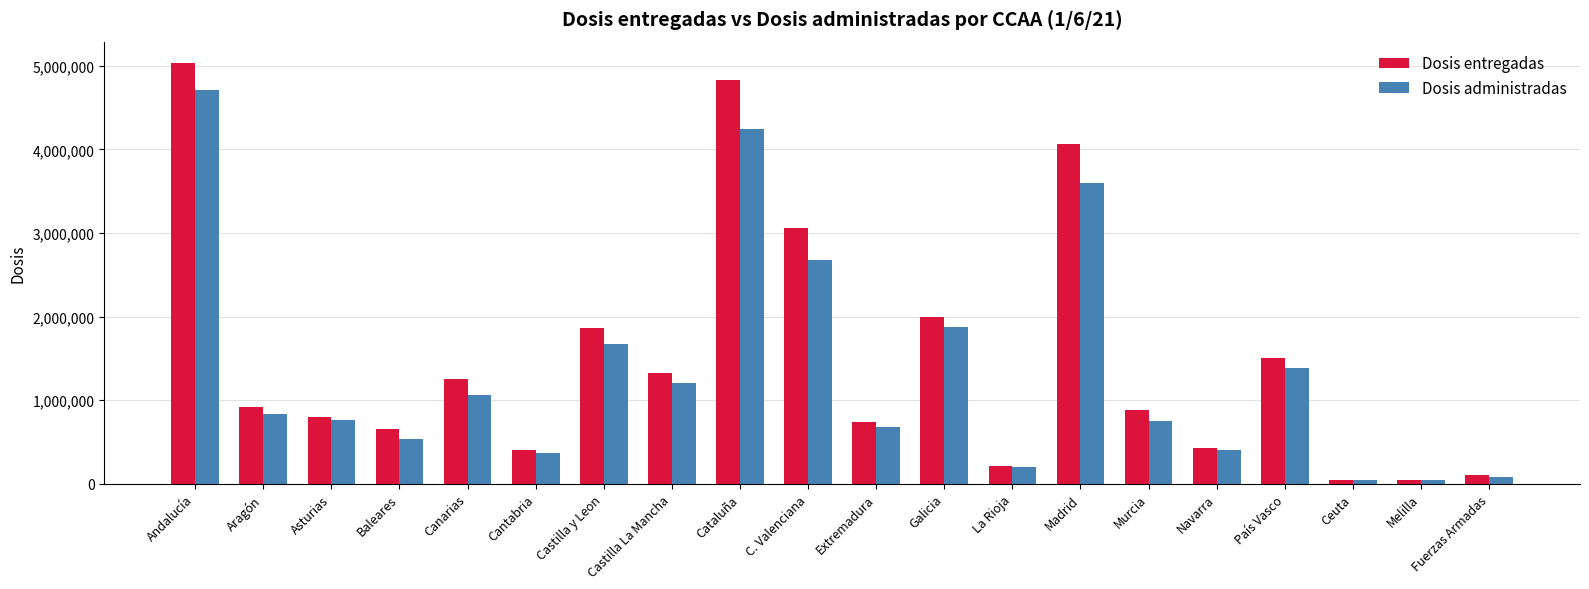

Rank the series by their average value, from highest to lowest.

Dosis entregadas, Dosis administradas